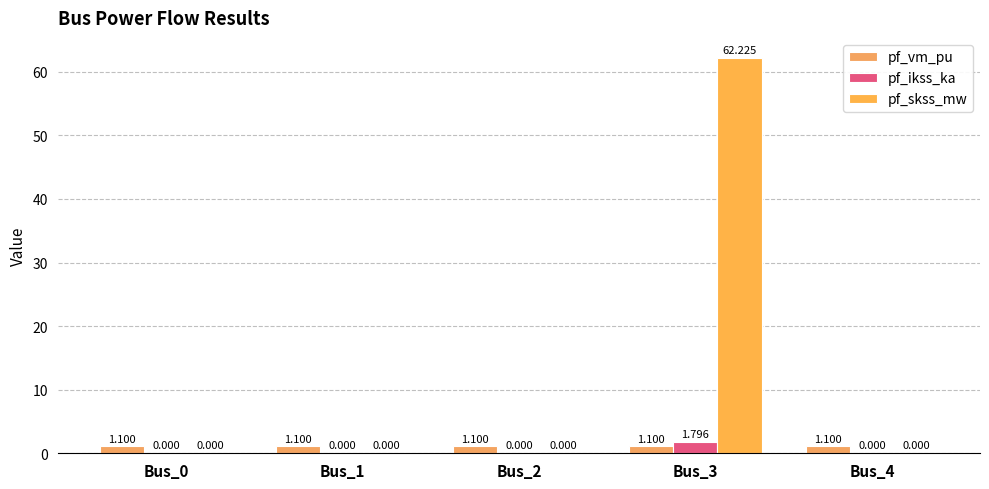

How many distinct data groups are displayed?

3